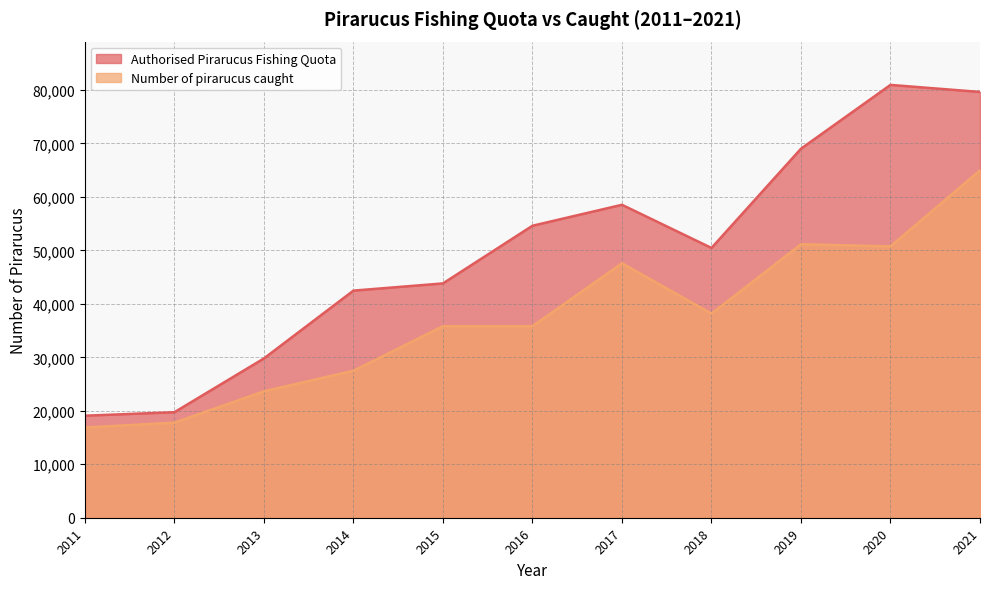

Which series has the largest range (max minus min)?

Authorised Pirarucus Fishing Quota